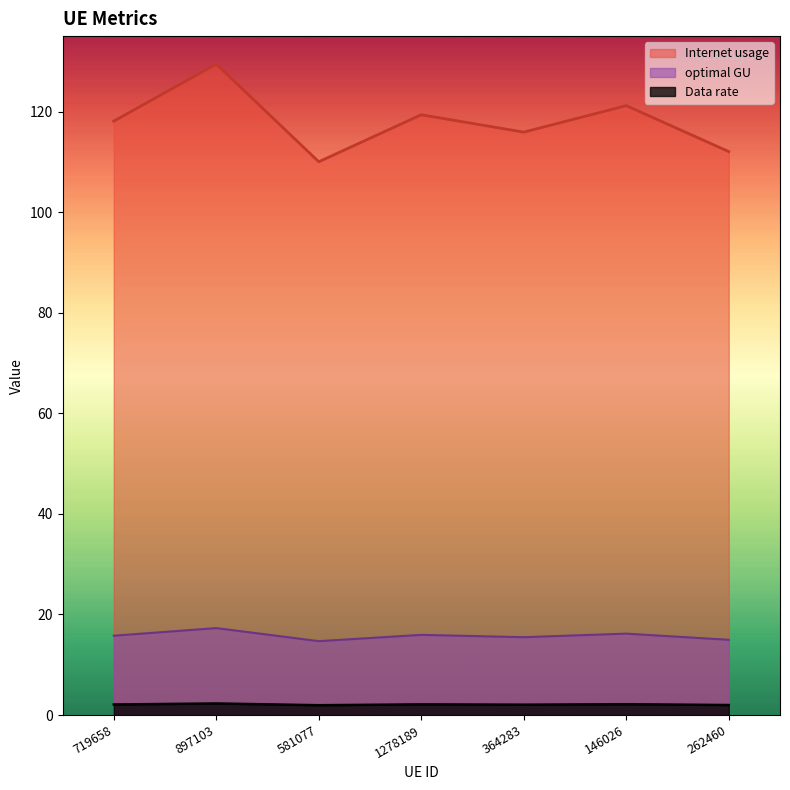

Which series has the largest range (max minus min)?

Internet usage